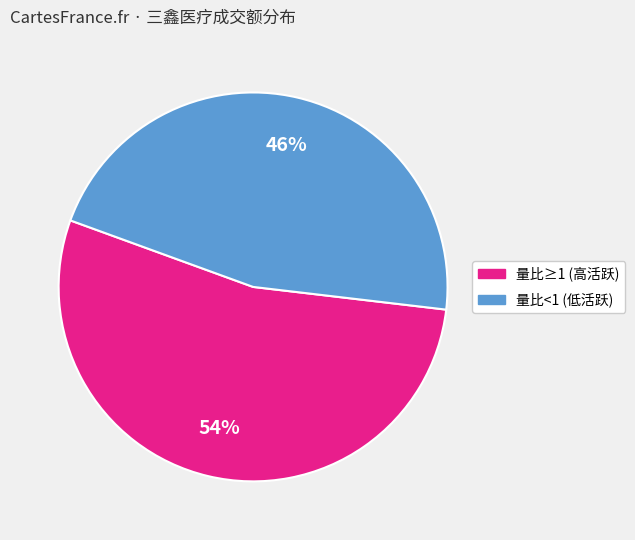

Does any single category account for the majority?

Yes